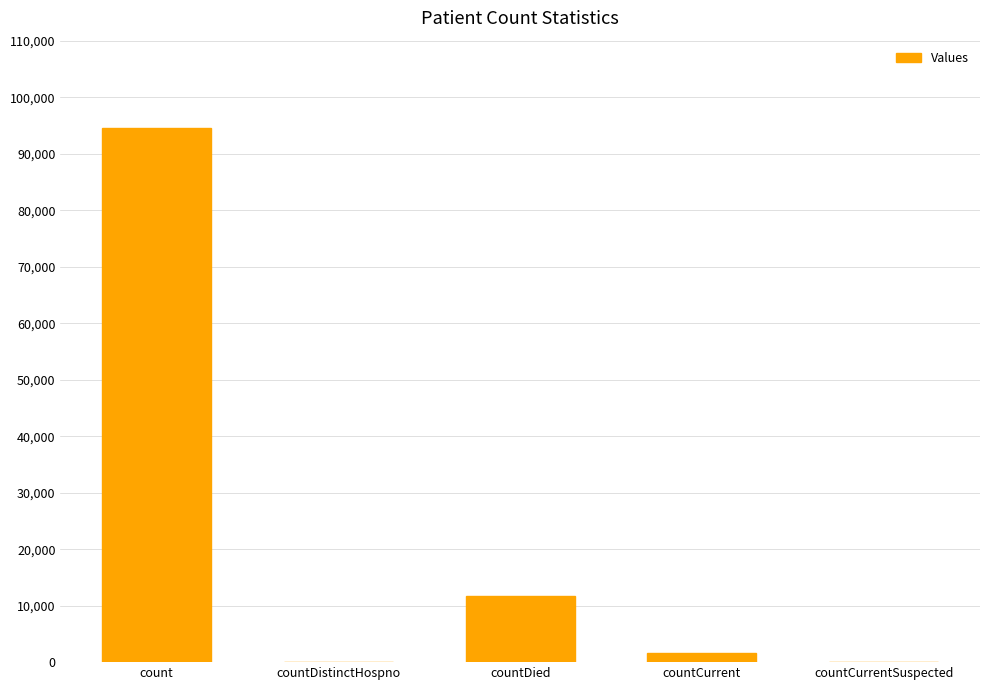

The chart shows a value of 168213 at count. True or false?

False